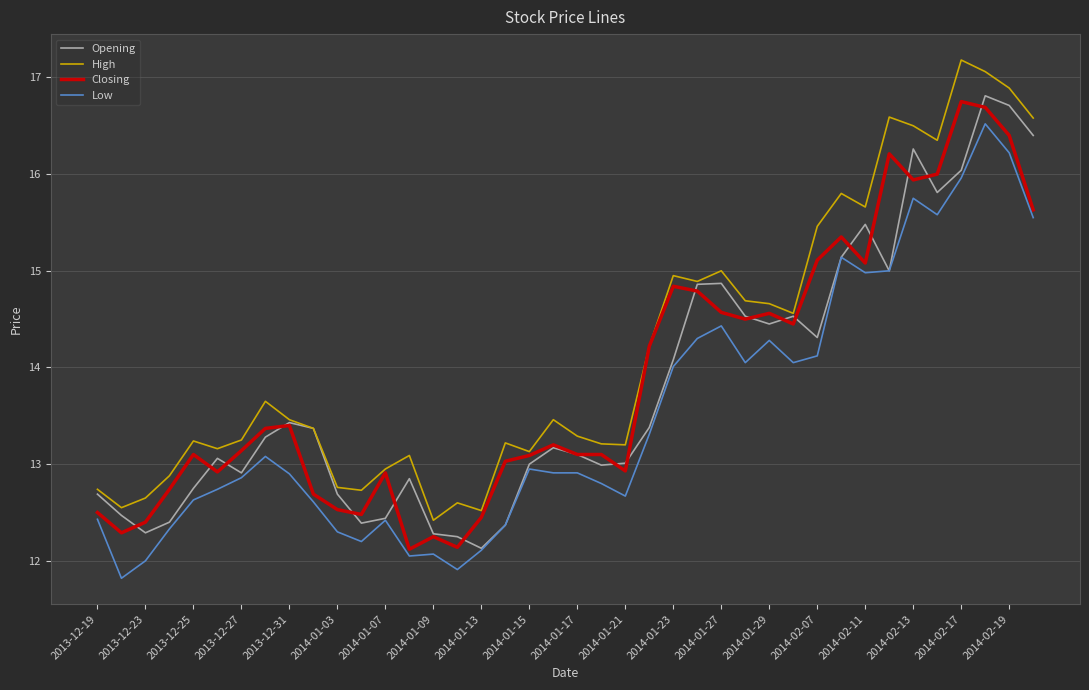

Which series has the largest total across all categories?

High